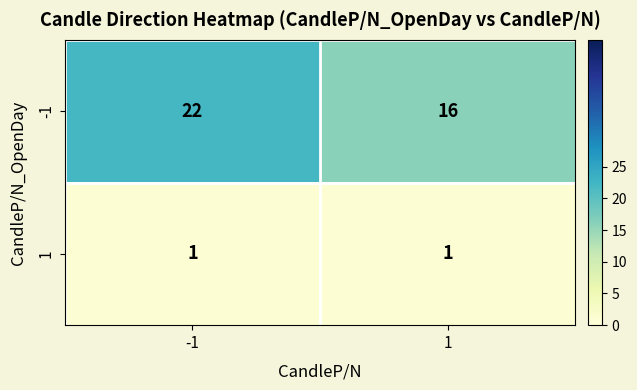

What is the total value across all series at -1?

23